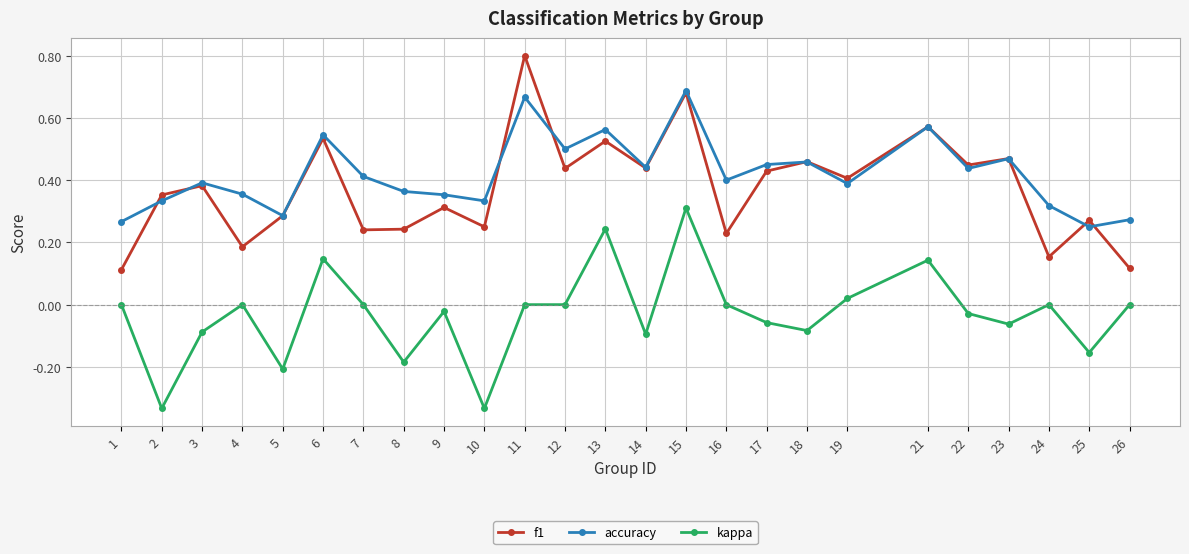

At which category is the sum across all series the highest?

15